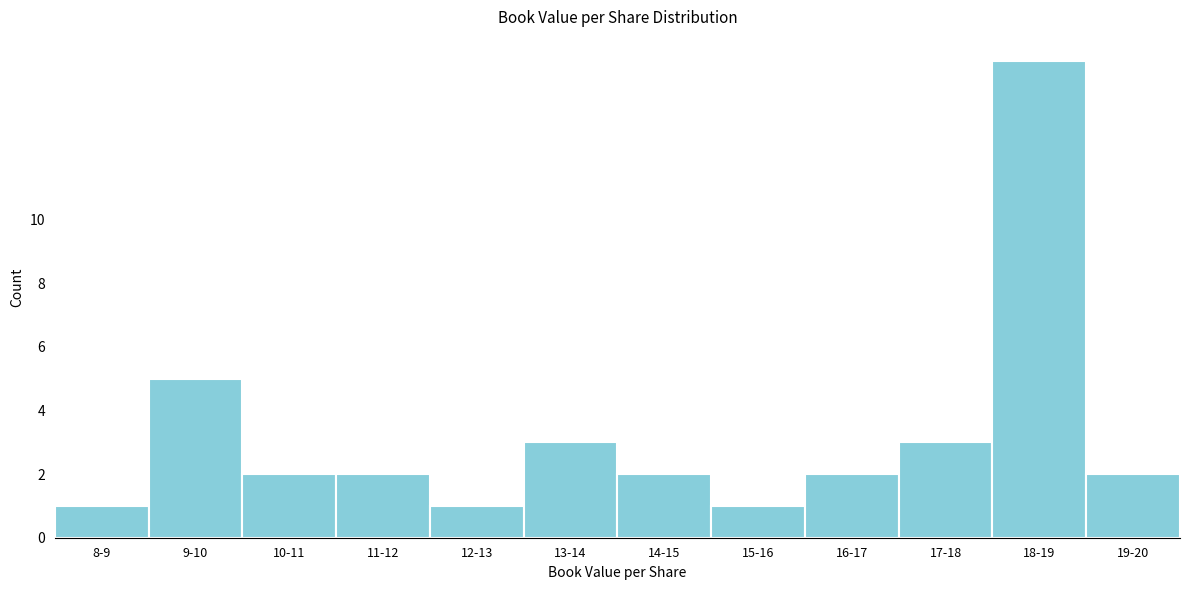

Reading right to left, transcribe all the data shown in this chart.

19-20=2	18-19=15	17-18=3	16-17=2	15-16=1	14-15=2	13-14=3	12-13=1	11-12=2	10-11=2	9-10=5	8-9=1